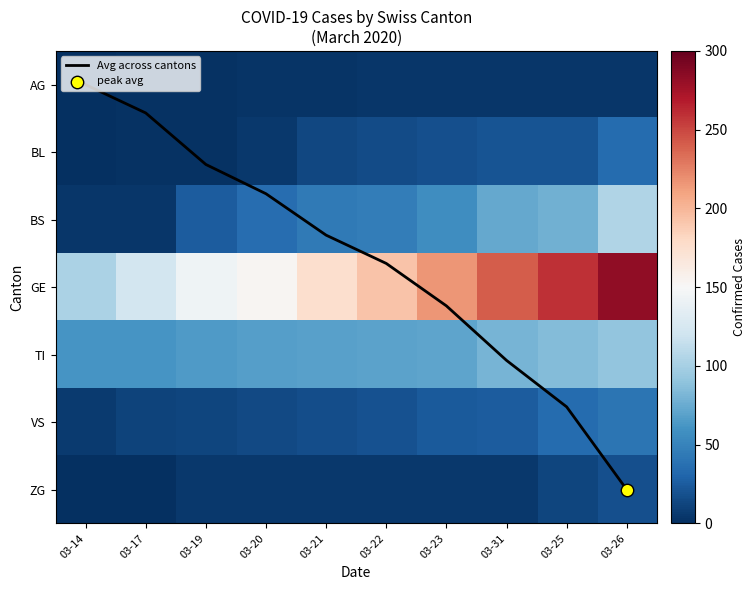

Which series has the widest spread of values?

GE